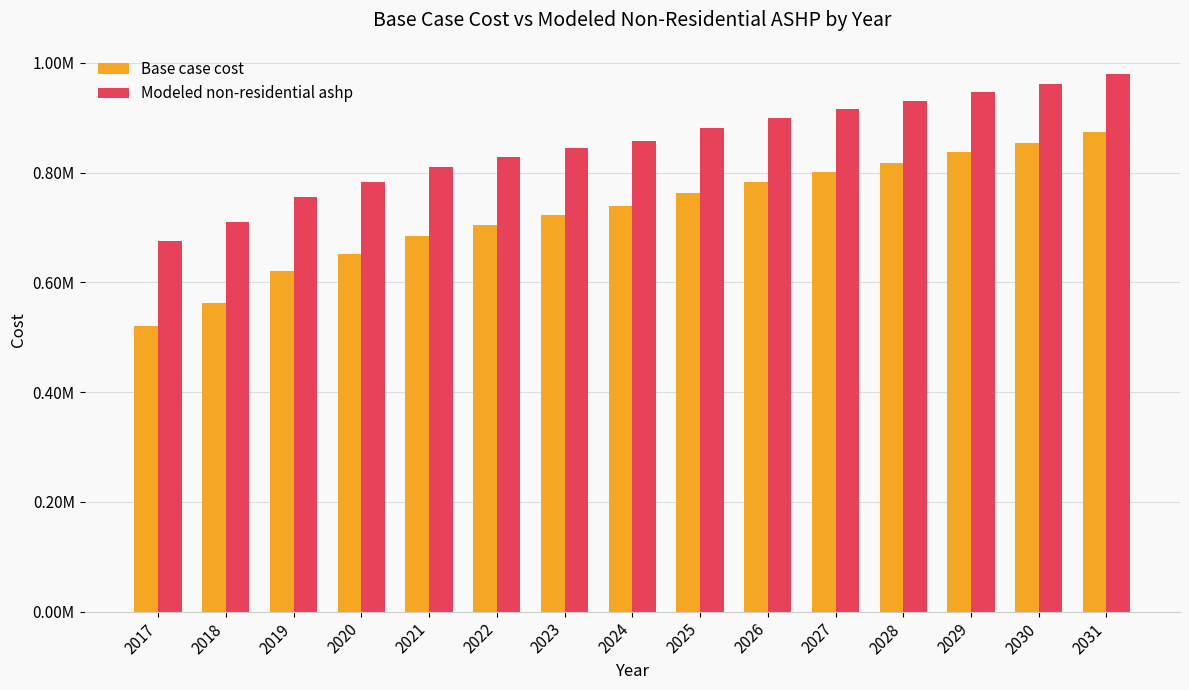

Rank the series by their average value, from lowest to highest.

Base case cost, Modeled non-residential ashp